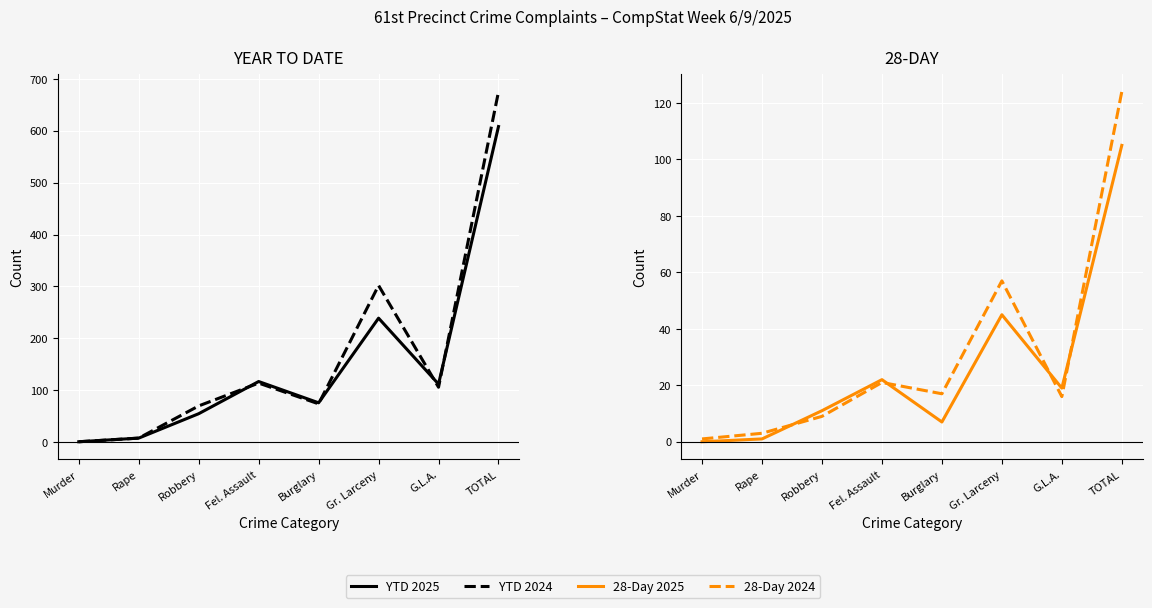

Reading left to right, extract all data points from this chart.

YTD 2025: Murder=1	Rape=8	Robbery=55	Fel. Assault=117	Burglary=76	Gr. Larceny=239	G.L.A.=112	TOTAL=608
YTD 2024: Murder=1	Rape=8	Robbery=70	Fel. Assault=114	Burglary=74	Gr. Larceny=302	G.L.A.=106	TOTAL=675
28-Day 2025: Murder=0	Rape=1	Robbery=11	Fel. Assault=22	Burglary=7	Gr. Larceny=45	G.L.A.=19	TOTAL=105
28-Day 2024: Murder=1	Rape=3	Robbery=9	Fel. Assault=21	Burglary=17	Gr. Larceny=57	G.L.A.=16	TOTAL=124